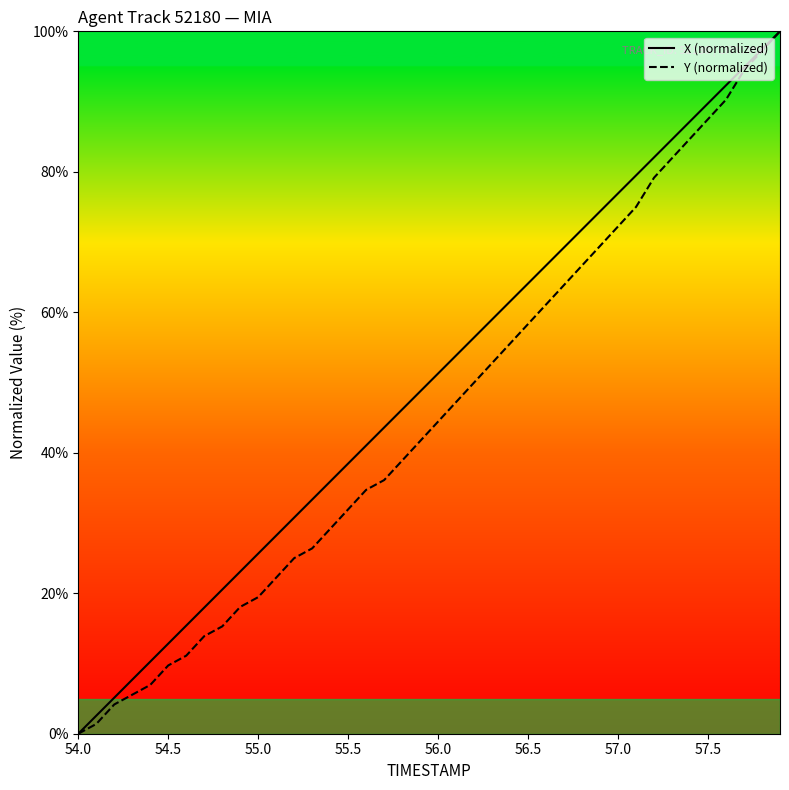

Which series has the largest total across all categories?

X (normalized)